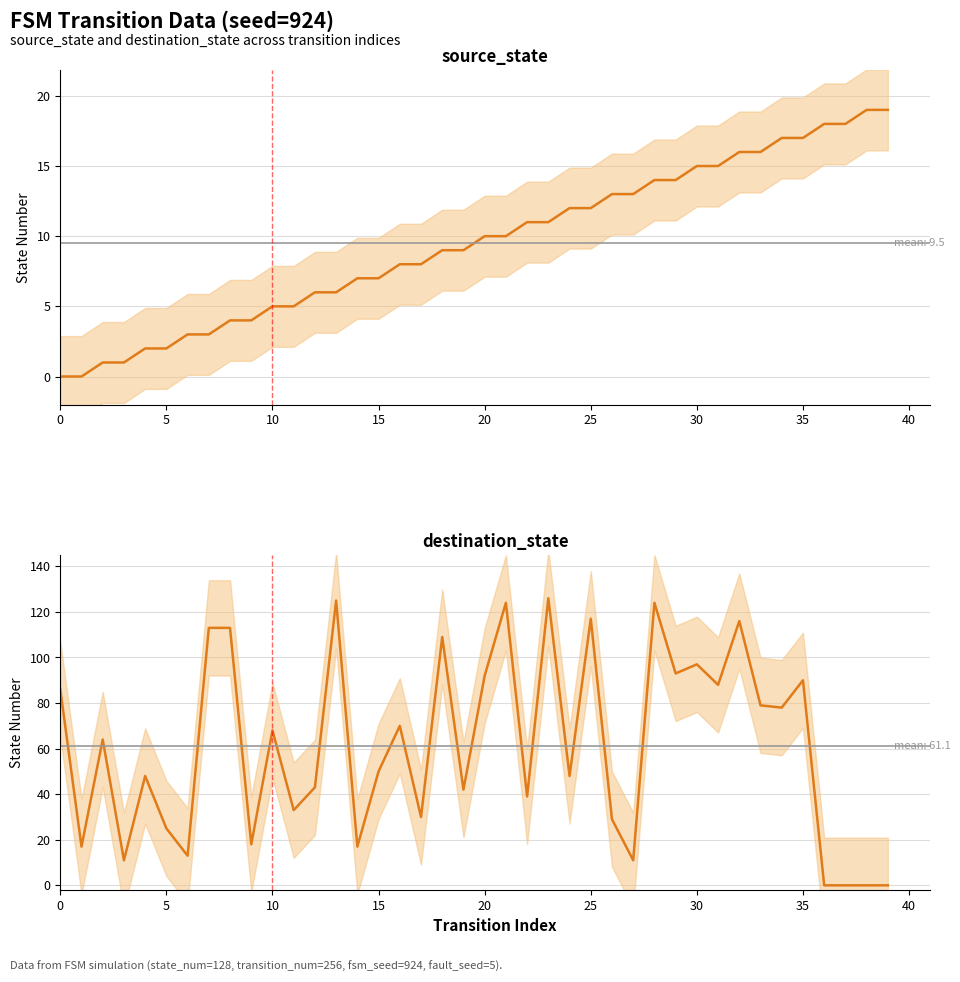

Rank the series by their maximum value, from highest to lowest.

destination_state, source_state